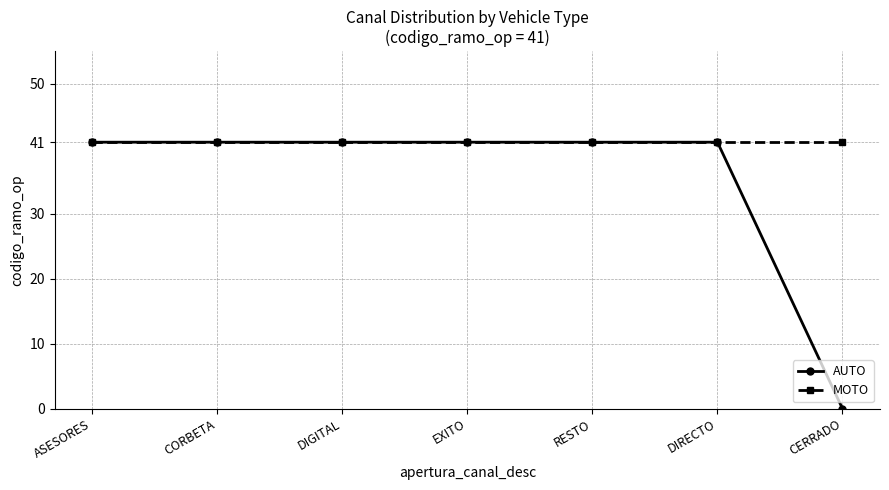

Does the chart have visible grid lines?

Yes